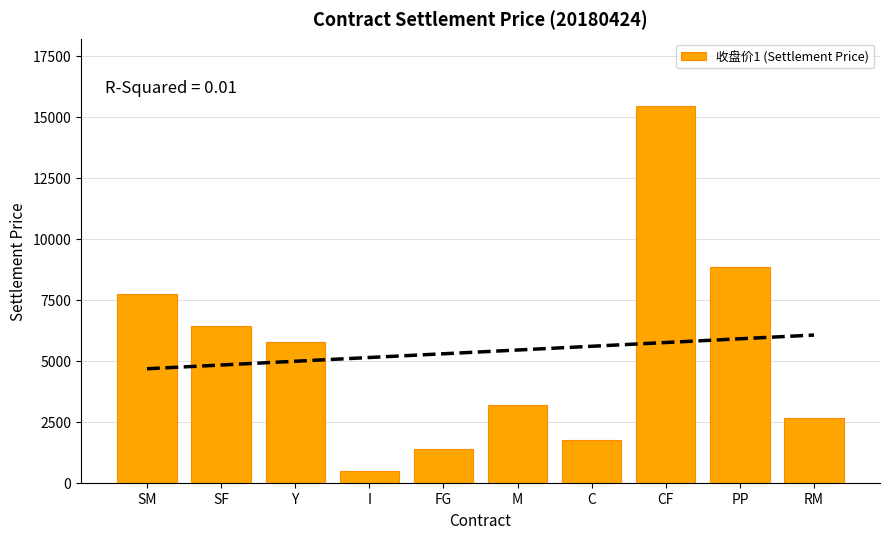

The value at RM is 4396. True or false?

False